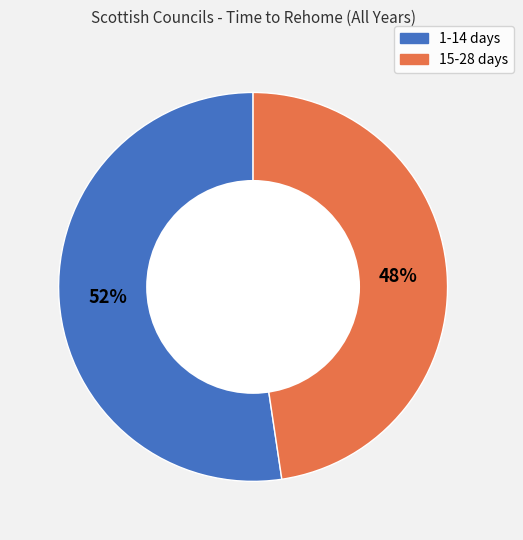

What percentage is the 1-14 days slice, to the nearest percent?

52%